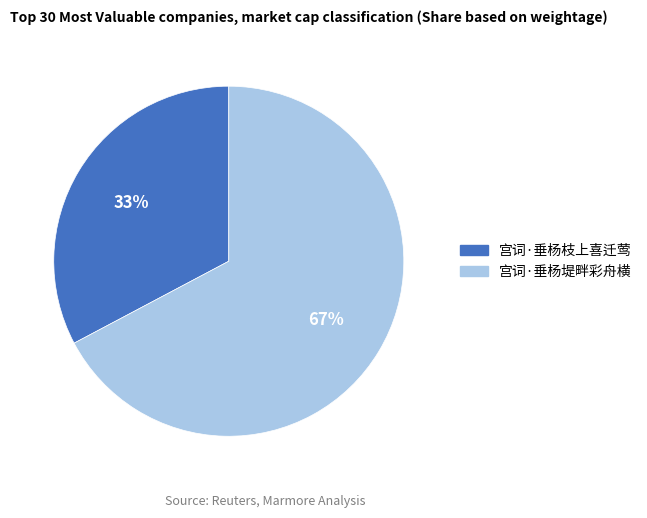

To the nearest percent, what percentage of the pie is 宫词·垂杨枝上喜迁莺?

33%